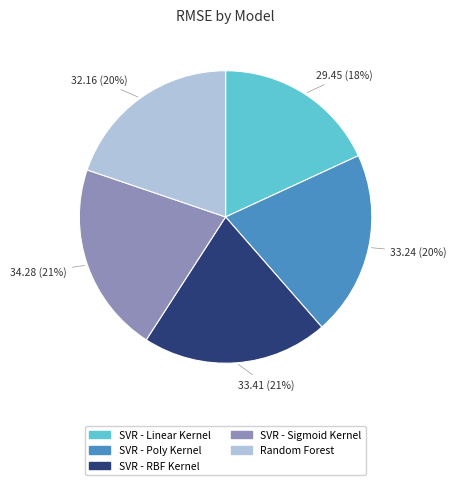

How many segments does this pie chart have?

5